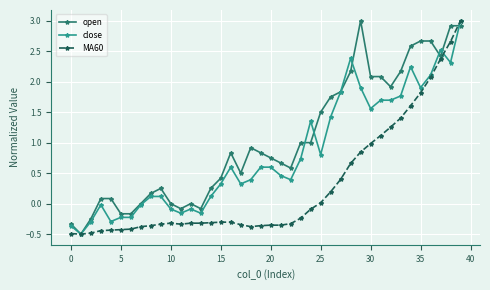

At how many categories does at least one series exceed 2?

11